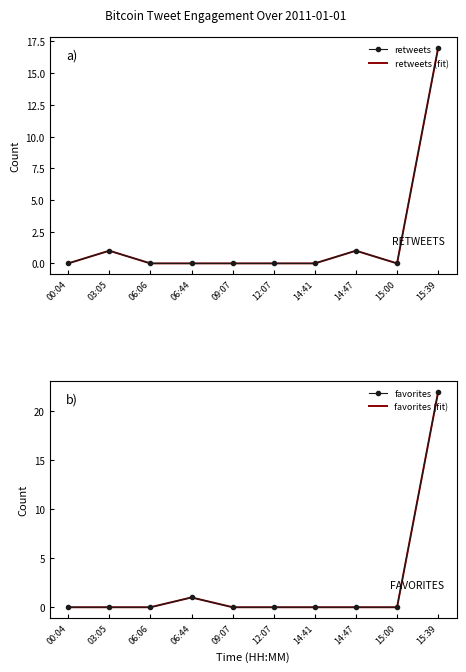

What is the difference between the maximum and minimum values in the retweets series?

17